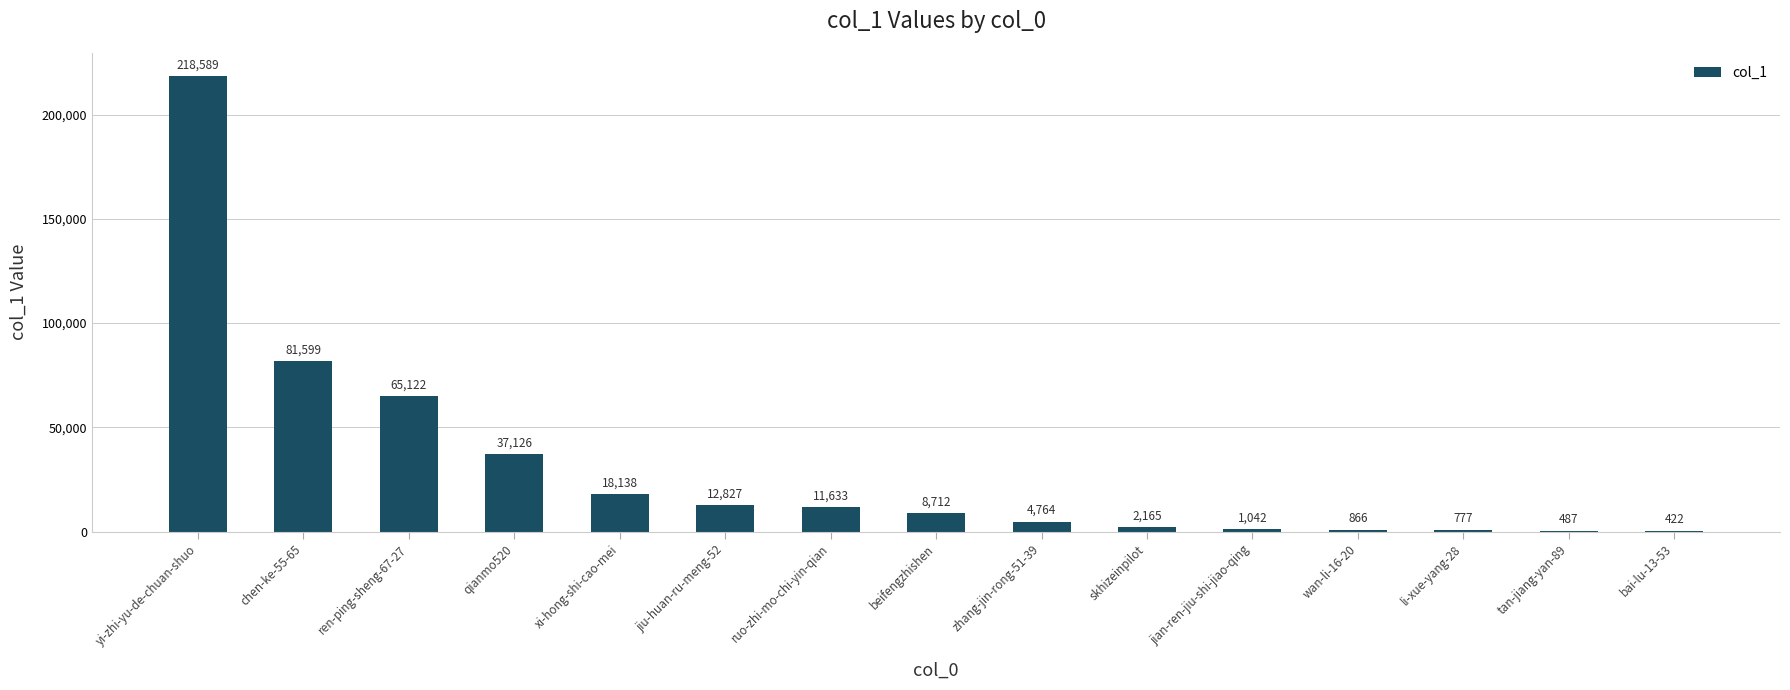

Is it true that the value at yi-zhi-yu-de-chuan-shuo is 218589?

True